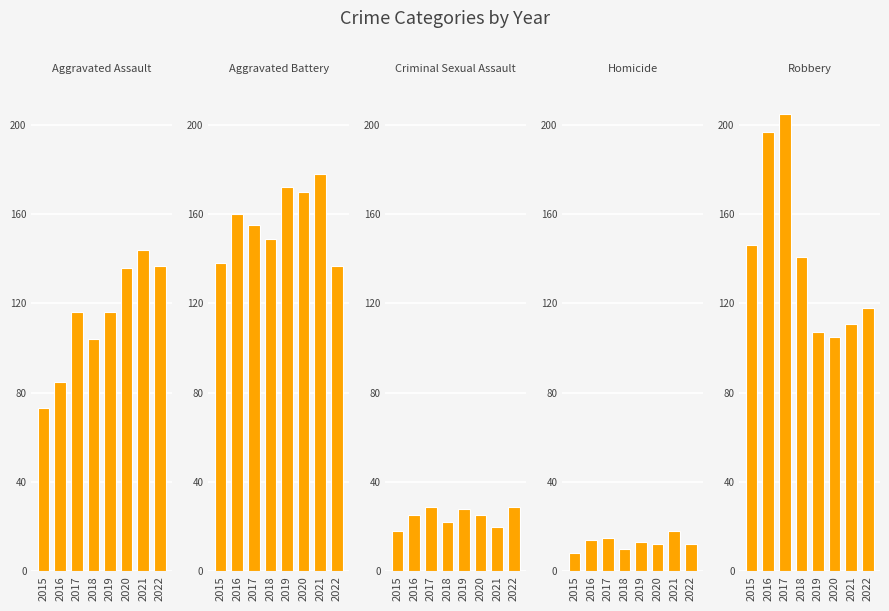

Rank the categories by Criminal Sexual Assault value from lowest to highest.

2015, 2021, 2018, 2016, 2020, 2019, 2017, 2022